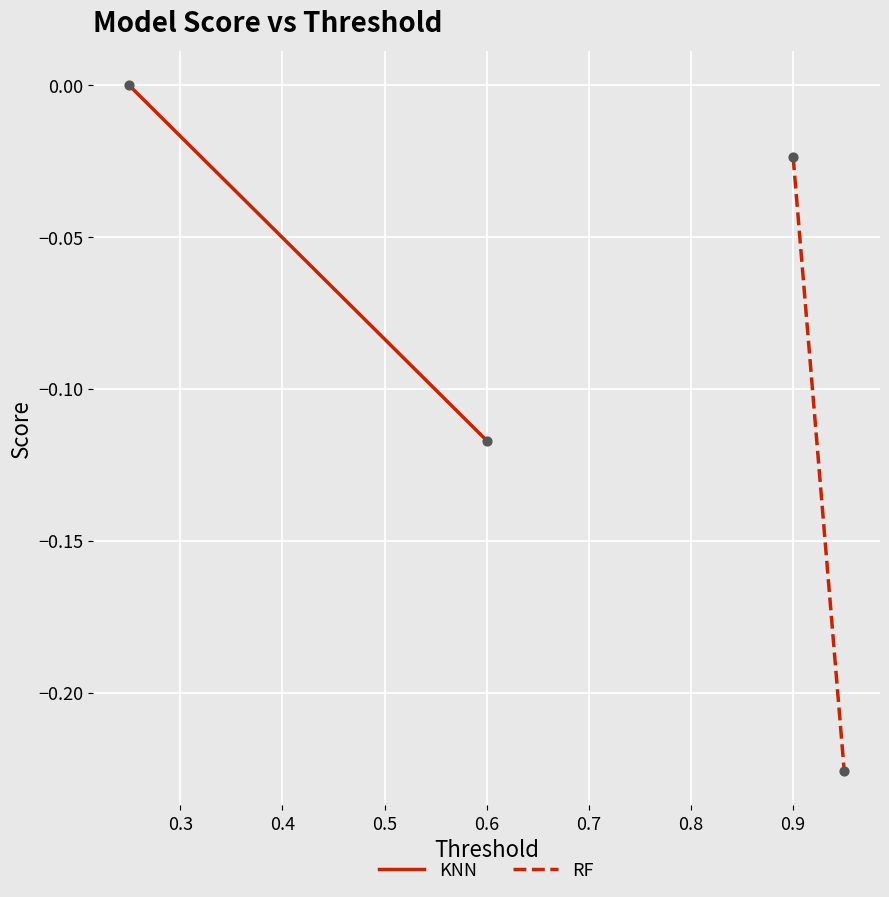

At which category is the sum across all series the highest?

0.2